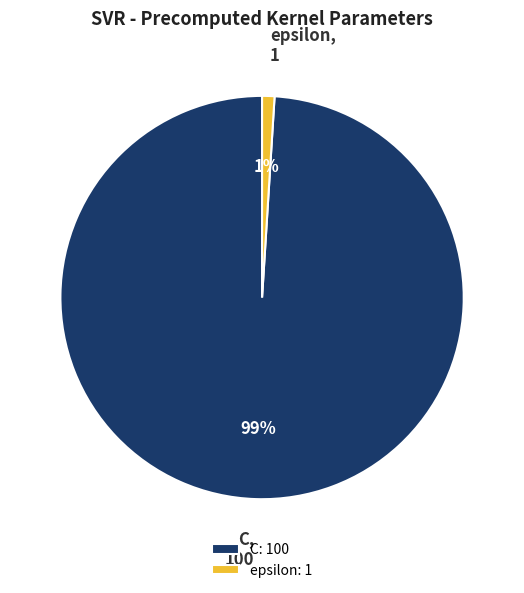

What is the smallest slice in the pie chart?

epsilon